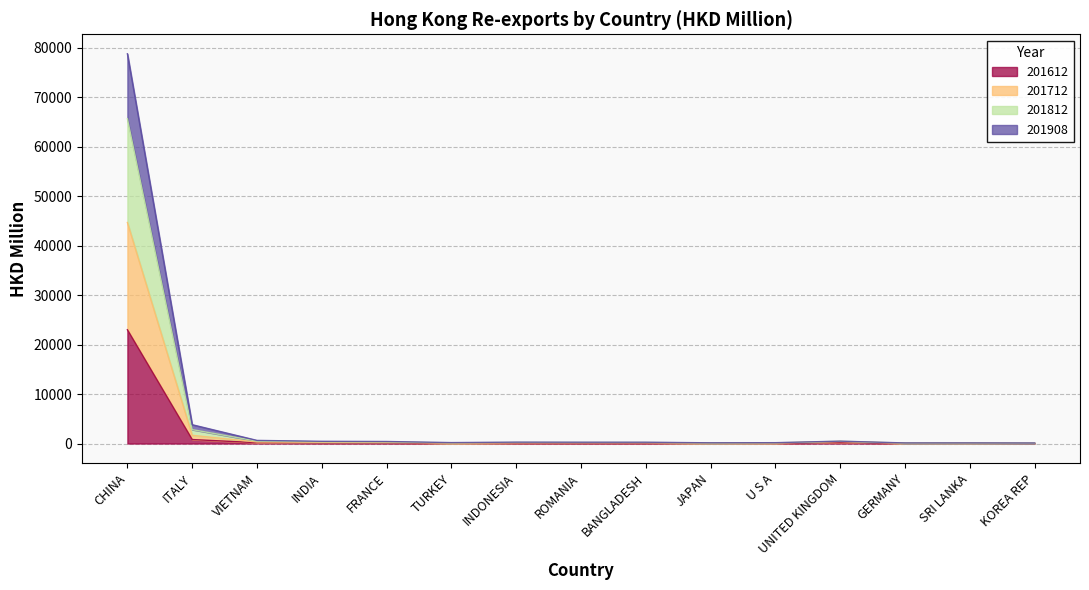

List the labels in order of 201812 value, smallest first.

KOREA REP, GERMANY, SRI LANKA, JAPAN, U S A, TURKEY, BANGLADESH, ROMANIA, INDONESIA, FRANCE, INDIA, UNITED KINGDOM, VIETNAM, ITALY, CHINA